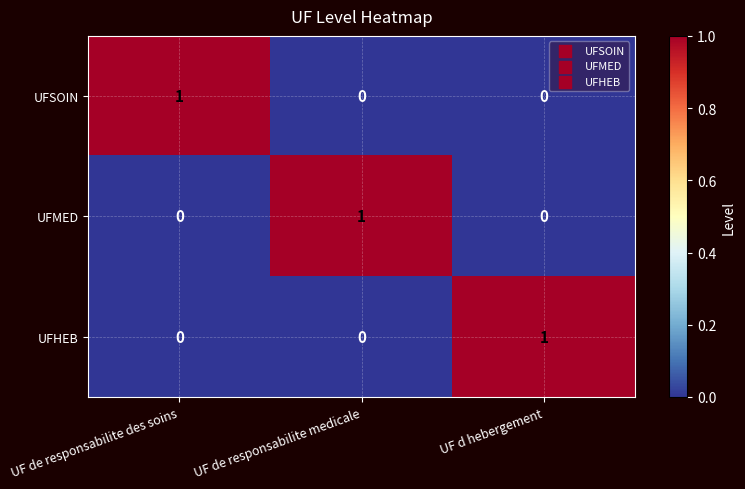

At how many categories does at least one series exceed 0?

3